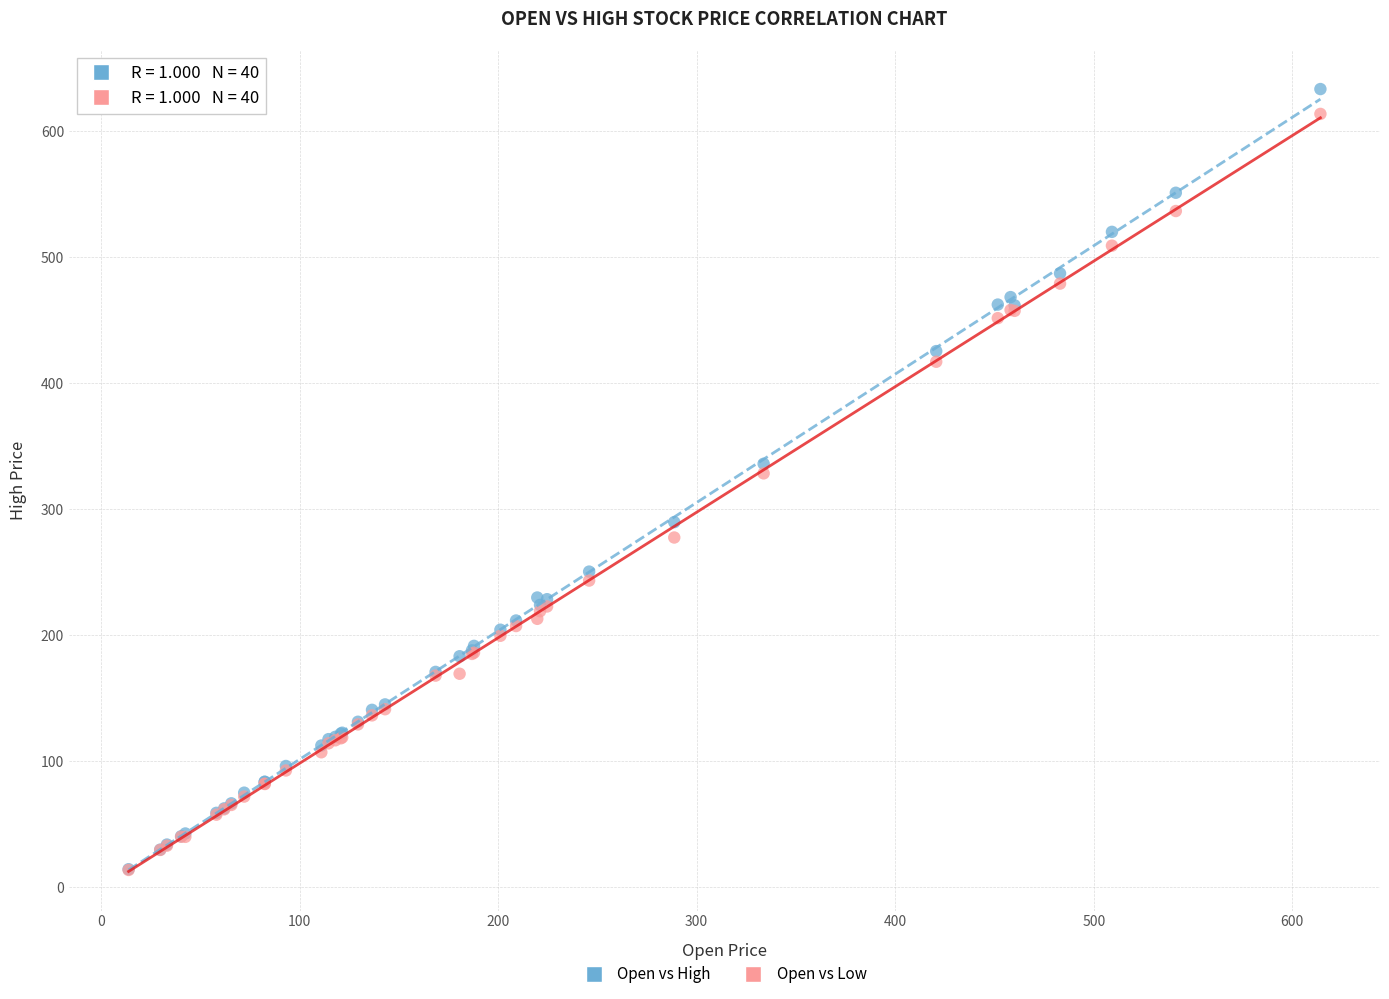

In the Open vs Low series, what Y value is closest to 313?

328.5